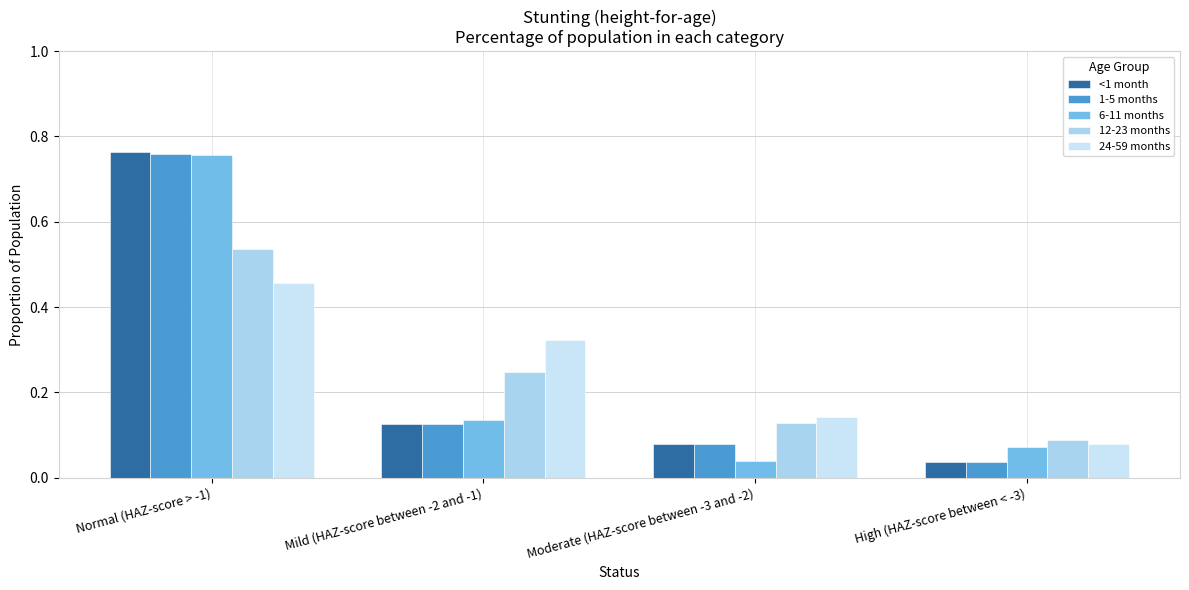

How many bars are there in each group?

5